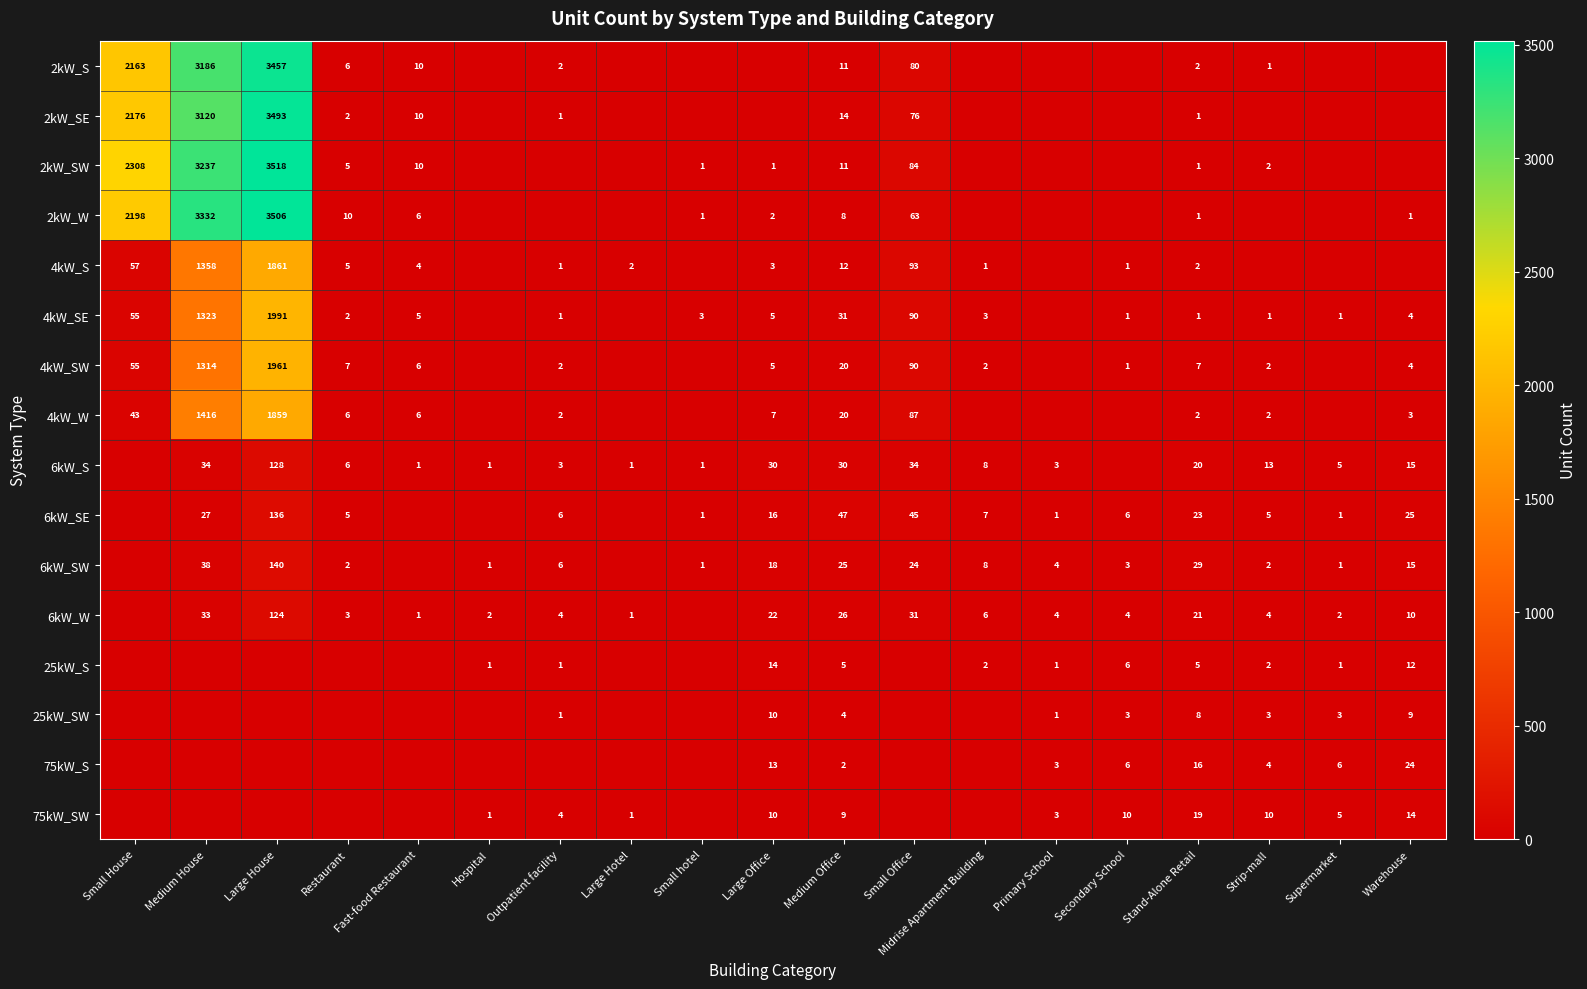

The 6kW_W series shows 22 at Large Office. True or false?

True